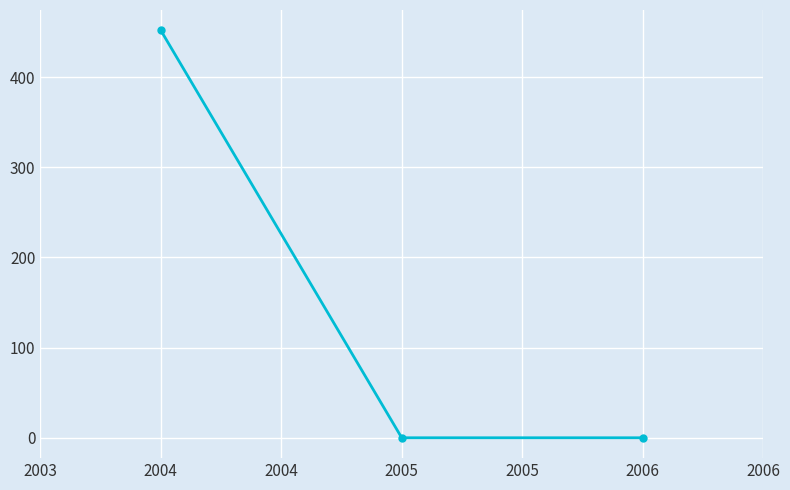

True or false: the data shows 174.8 at 2004.

False